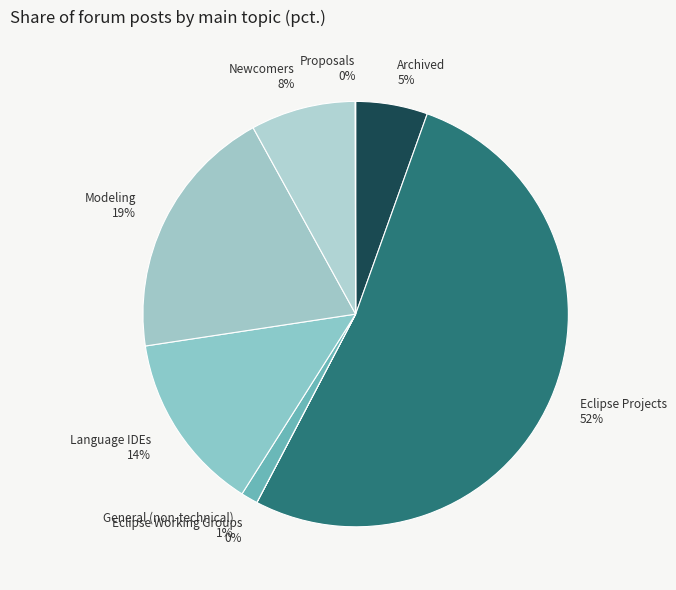

Which category accounts for the majority?

Eclipse Projects